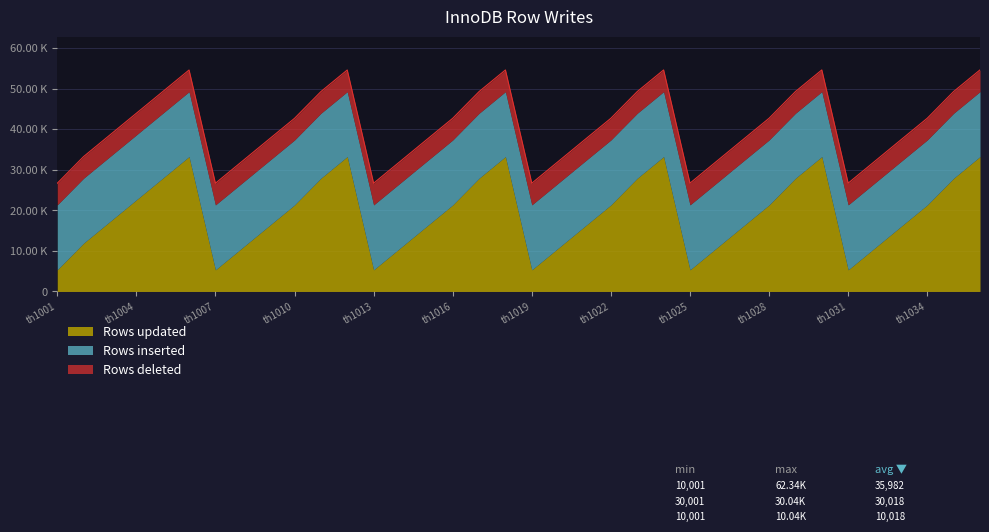

The Rows updated series shows 53570 at th1021. True or false?

False